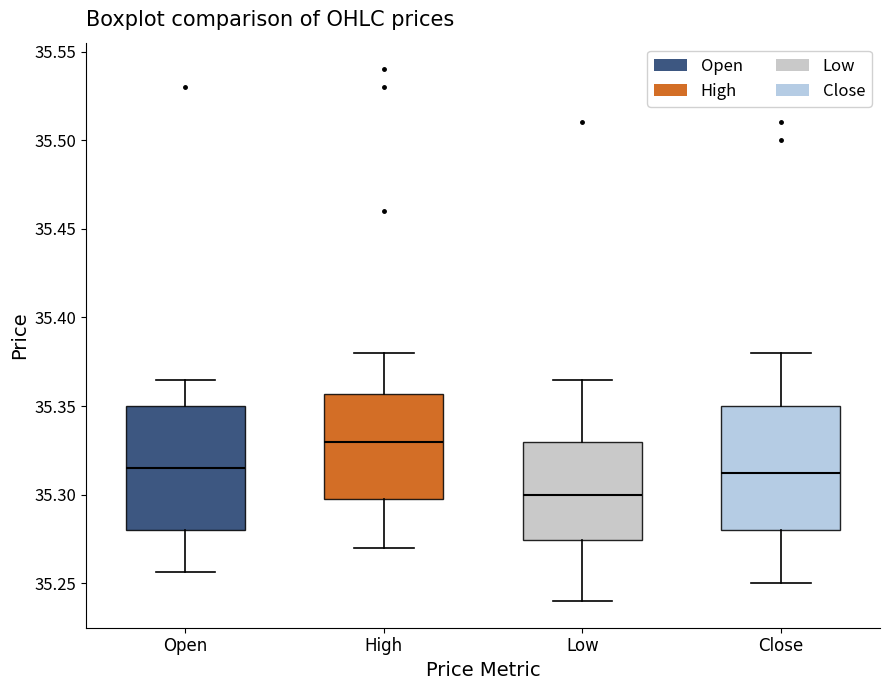

Where does the upper whisker of the box for Low end on the y-axis? The values are not printed on the chart, so give them approximately, as read against the axis.

35.365